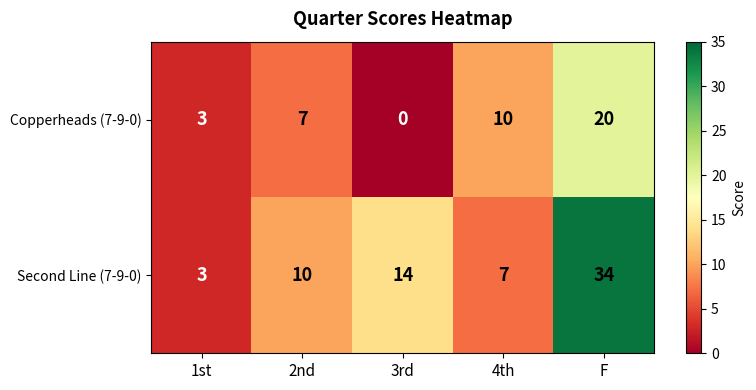

Rank the series by their average value, from lowest to highest.

Copperheads (7-9-0), Second Line (7-9-0)